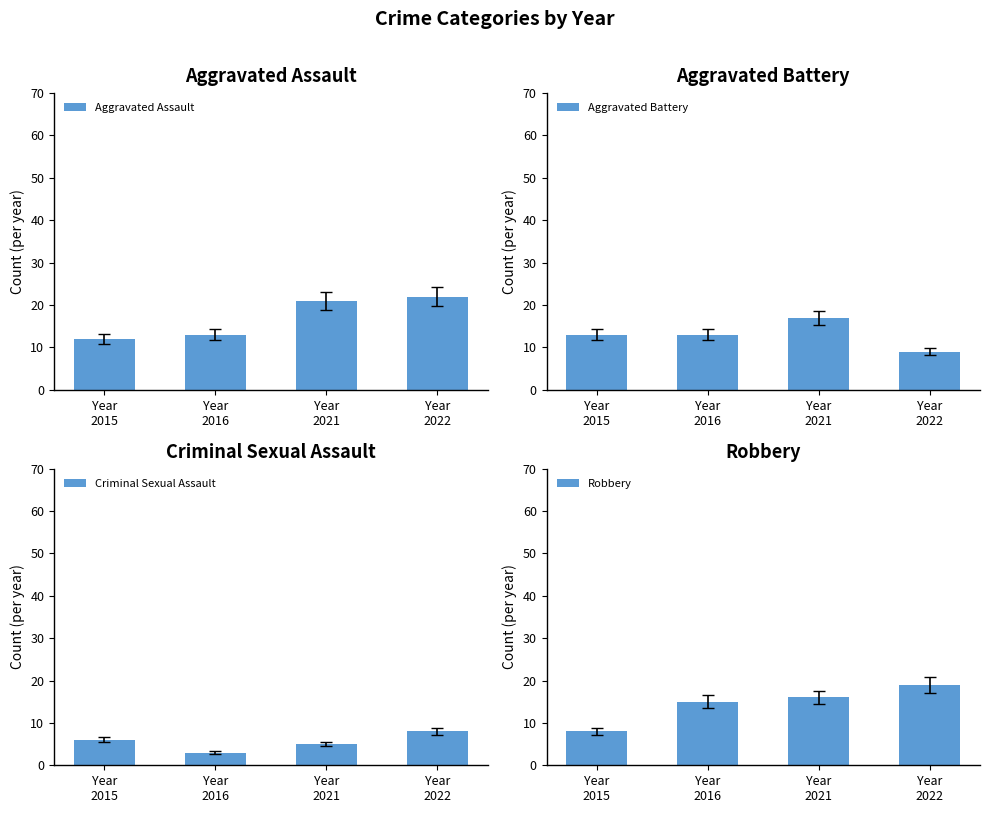

What is the minimum value for Criminal Sexual Assault?

3